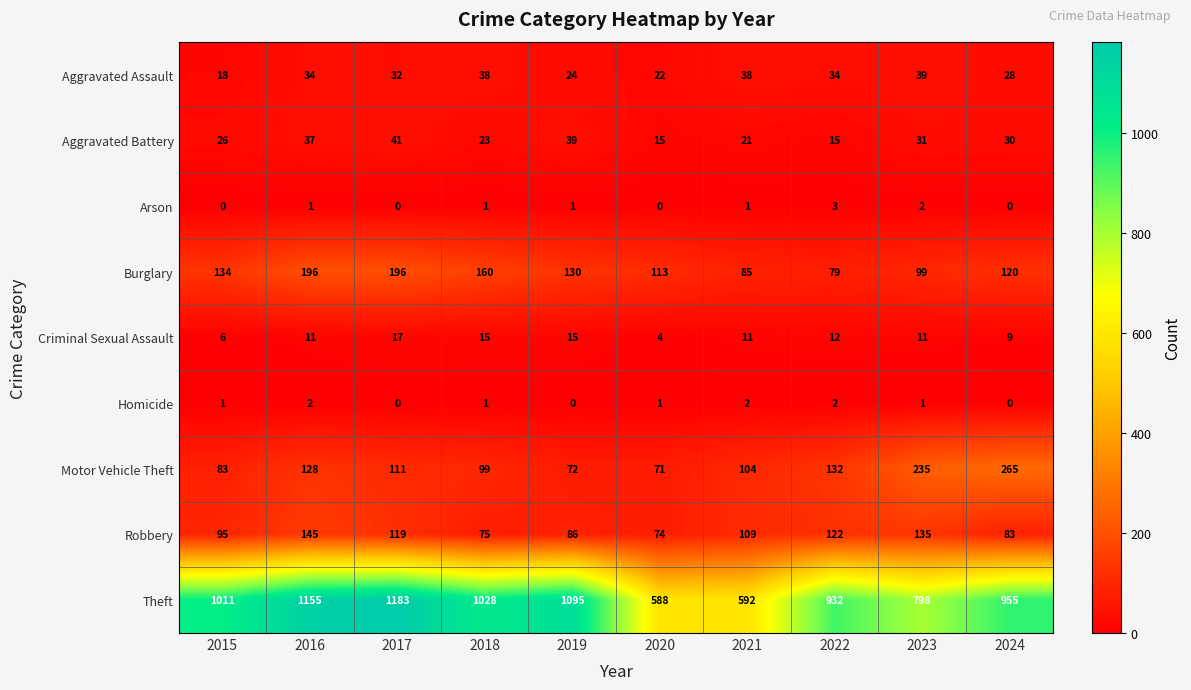

Which series has the largest range (max minus min)?

Theft